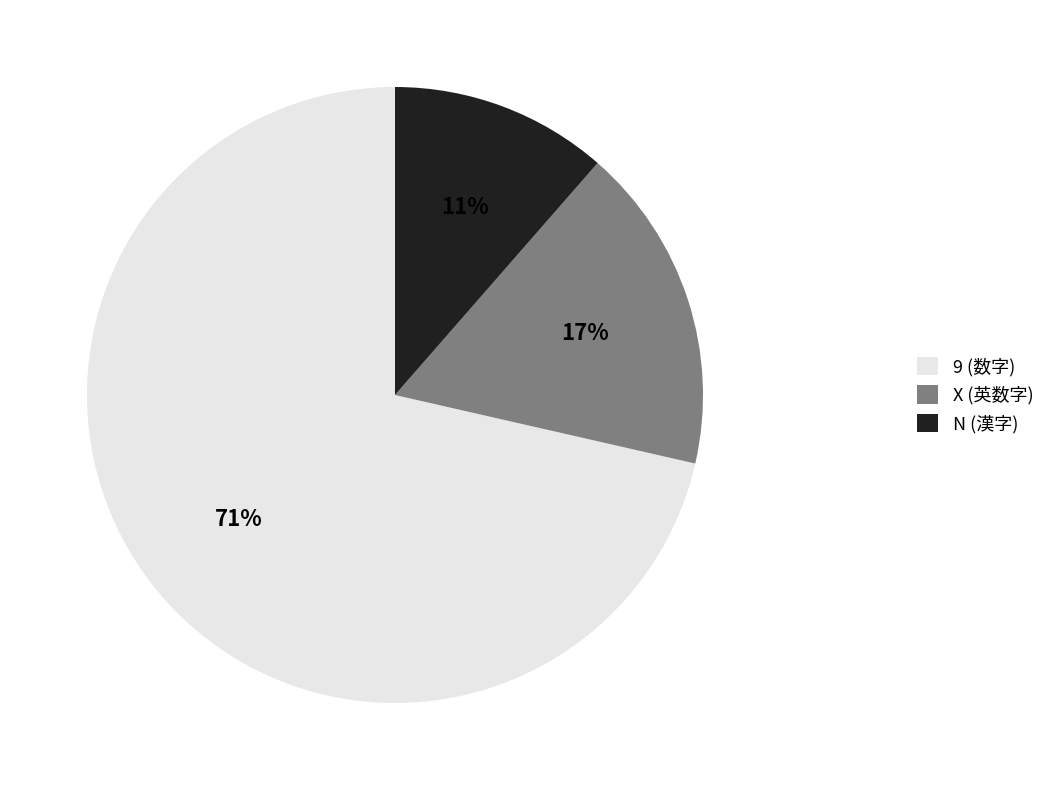

To the nearest percent, what percentage of the pie is N (漢字)?

11%